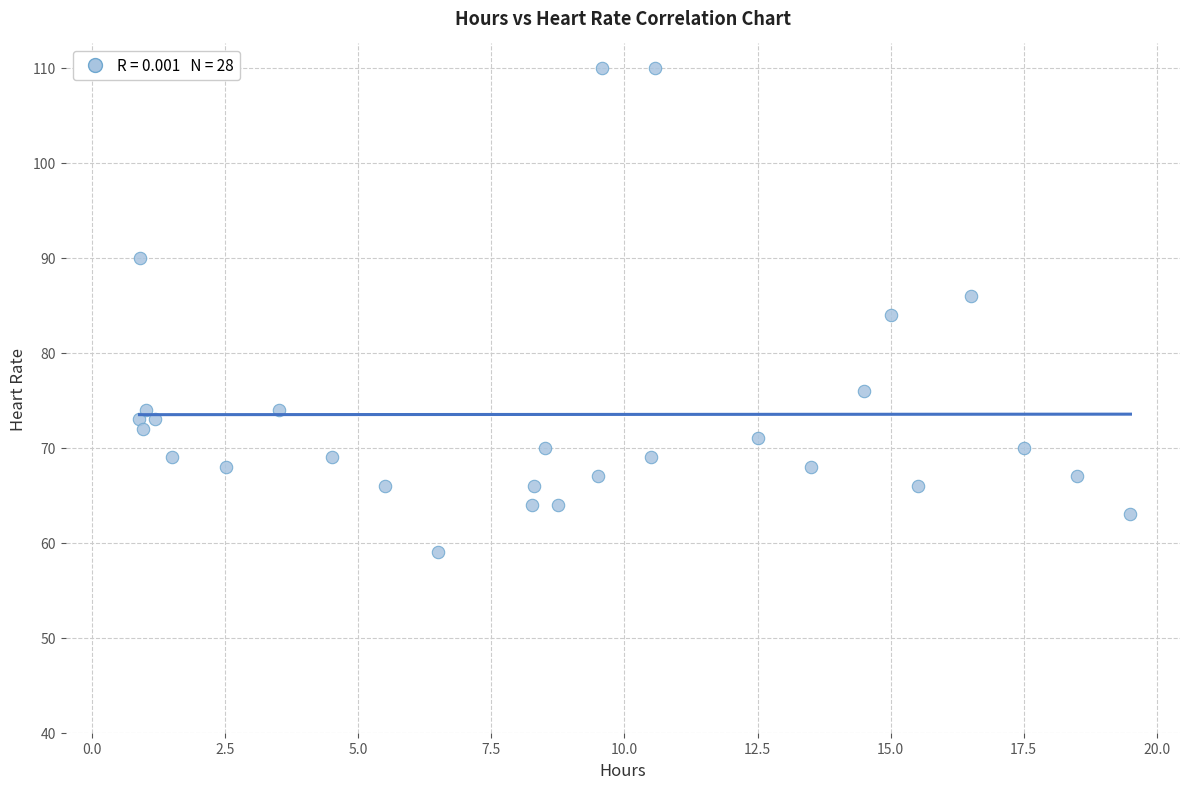

What is the range of Y values (max minus min)?

51